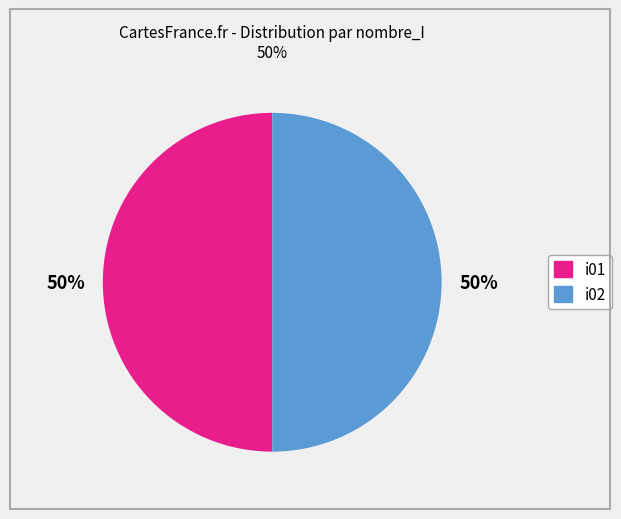

To the nearest percent, what is the average slice percentage?

50%